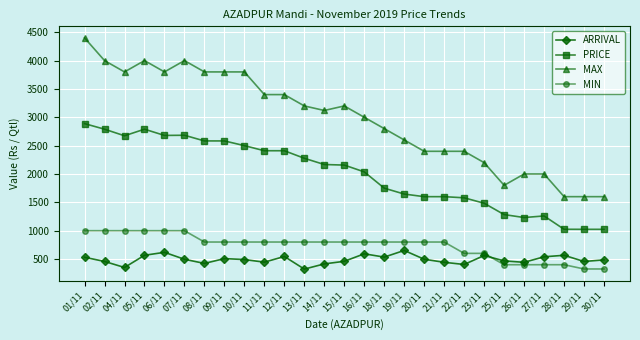

Is it true that MAX equals 3800.0 at 08/11?

True